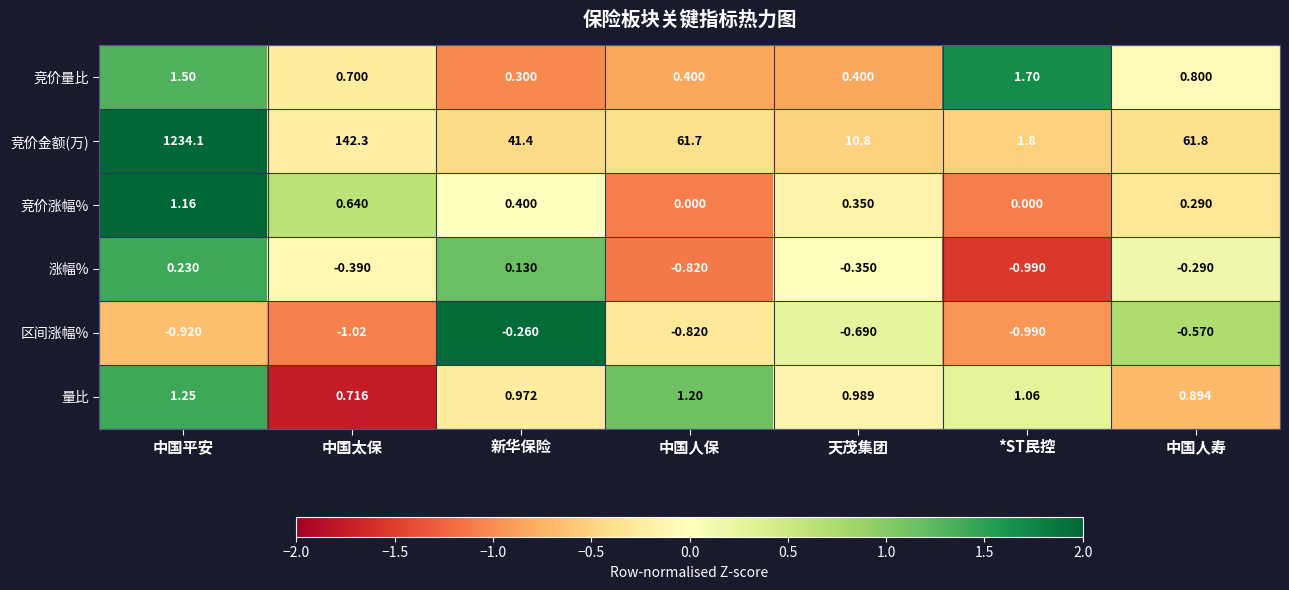

Rank the series by their maximum value, from highest to lowest.

竞价金额(万), 竞价量比, 量比, 竞价涨幅%, 涨幅%, 区间涨幅%